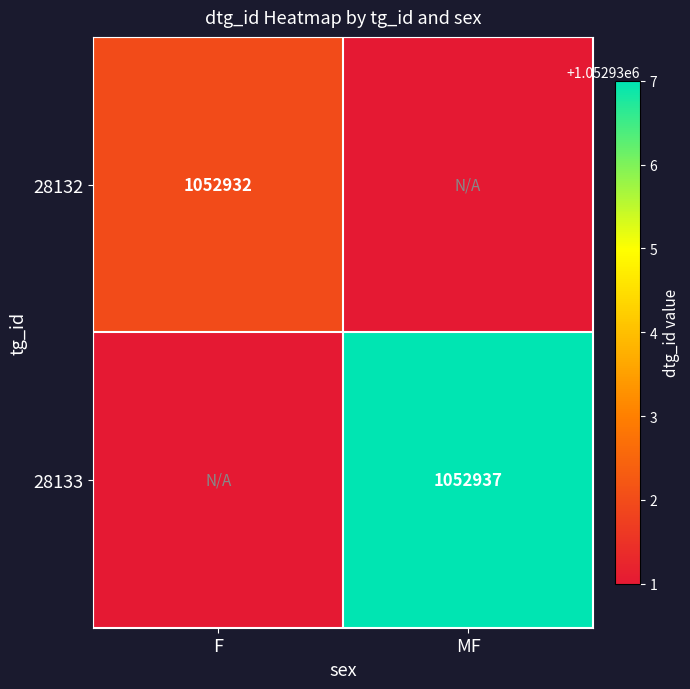

The value of 28133 at MF is 1583251. True or false?

False